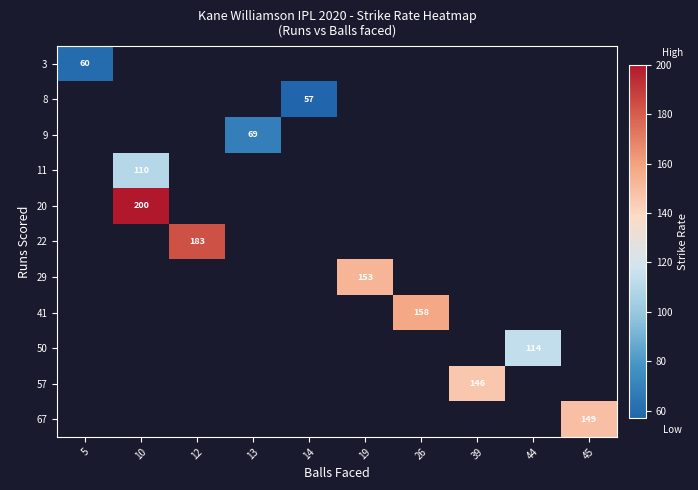

Is it true that 29 equals 103 at 19?

False